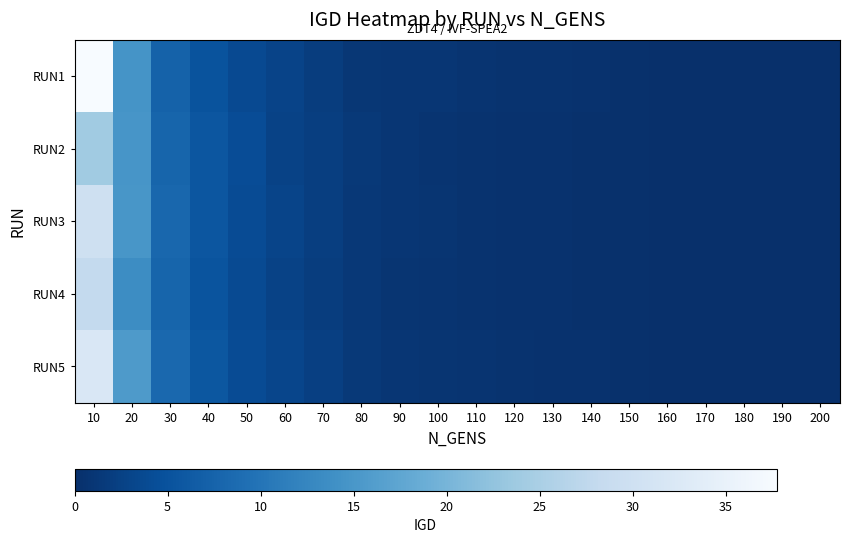

How many series are shown in this chart?

5